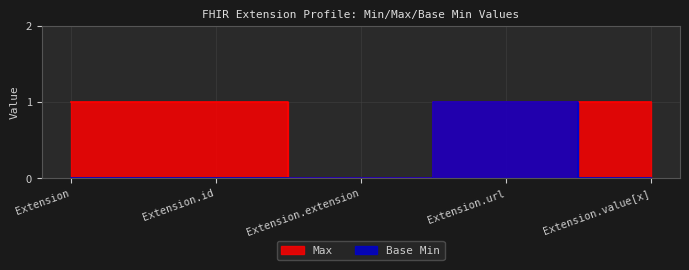

List the series in order of their peak value, highest first.

Max, Base Min